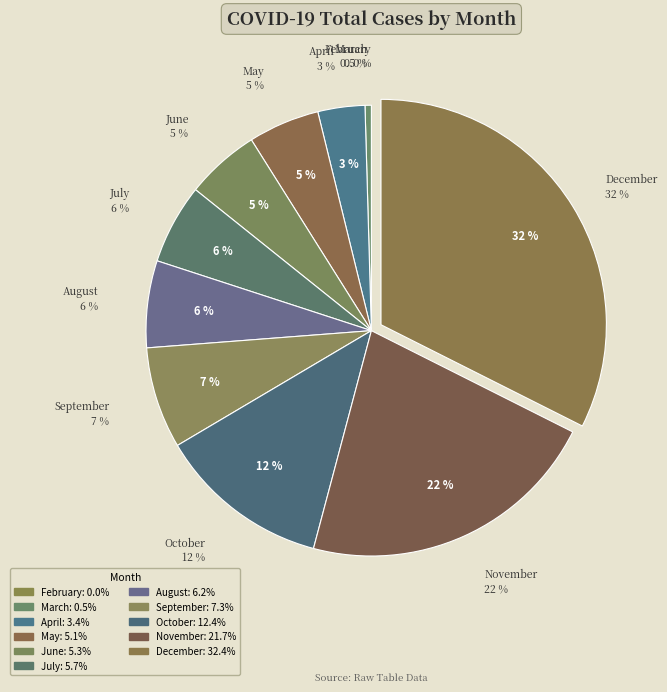

To the nearest percent, what is the average slice percentage?

9%